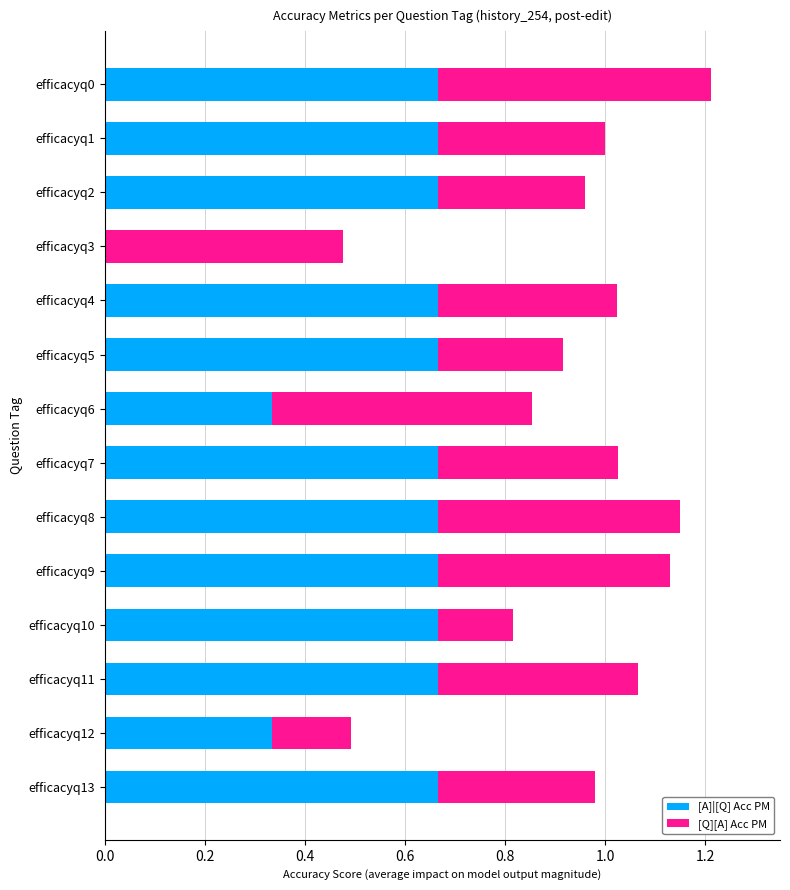

True or false: [A]|[Q] Acc PM has a value of 1.1 at efficacyq9.

False